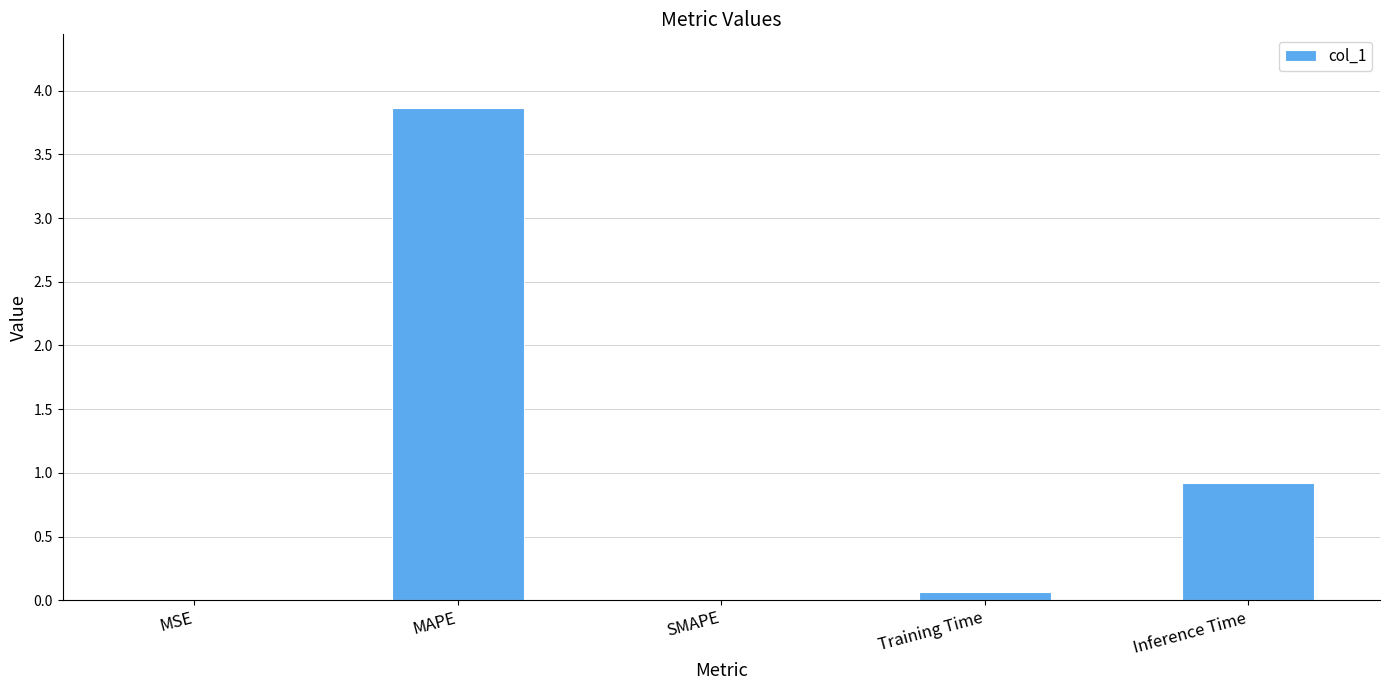

At which label is the value closest to 1?

Inference Time